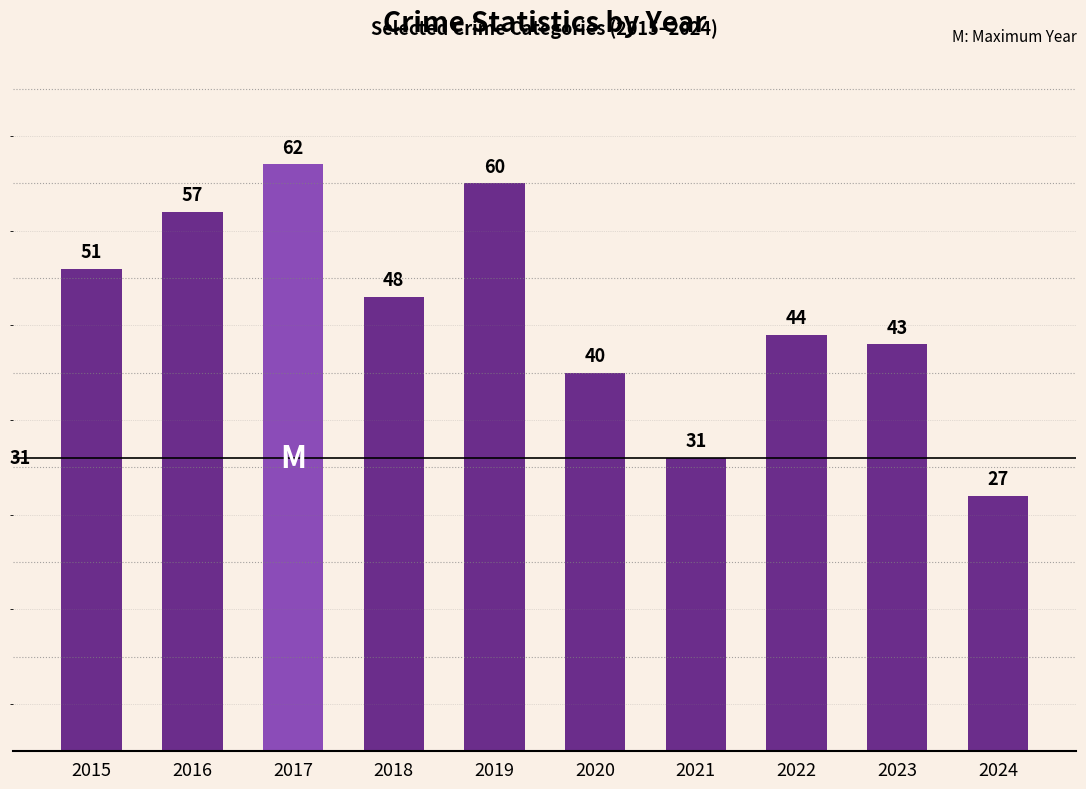

List the labels in order of value, smallest first.

2024, 2021, 2020, 2023, 2022, 2018, 2015, 2016, 2019, 2017